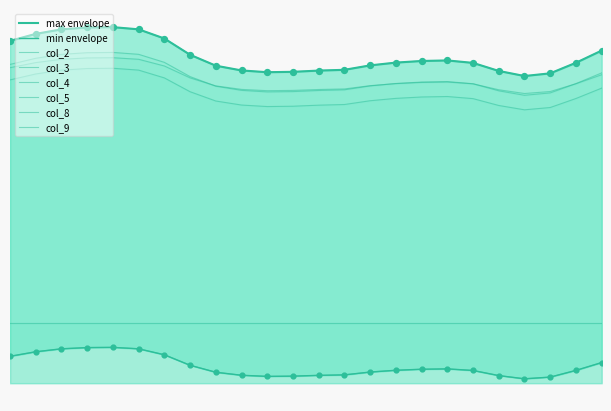

At how many categories does at least one series exceed 0?

24